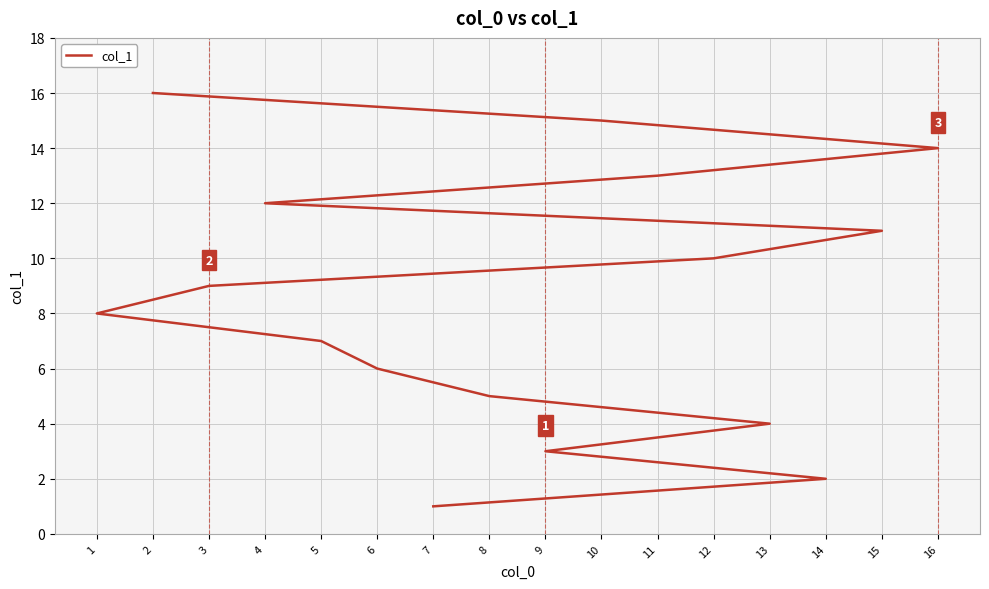

The chart shows a value of 2 at 3. True or false?

False